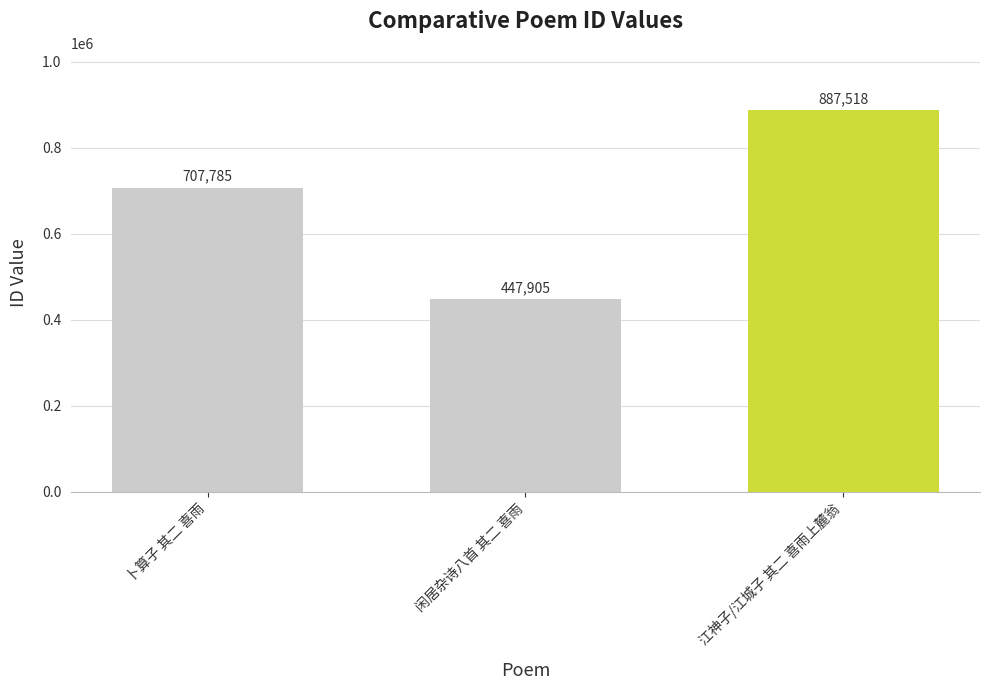

Reading left to right, transcribe all the data shown in this chart.

707785	447905	887518